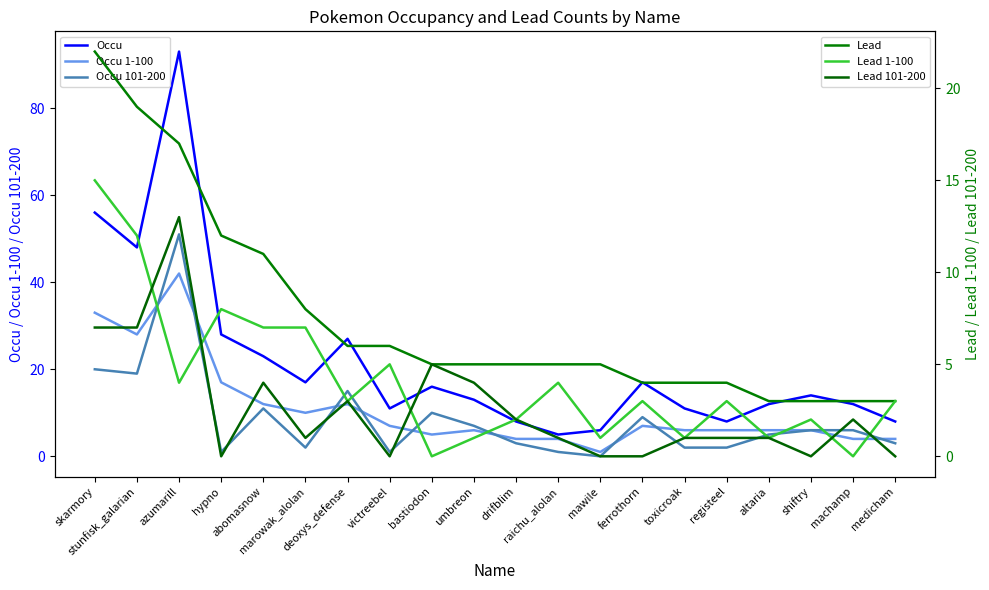

What are all the series names shown in the legend?

Occu, Occu 1-100, Occu 101-200, Lead, Lead 1-100, Lead 101-200